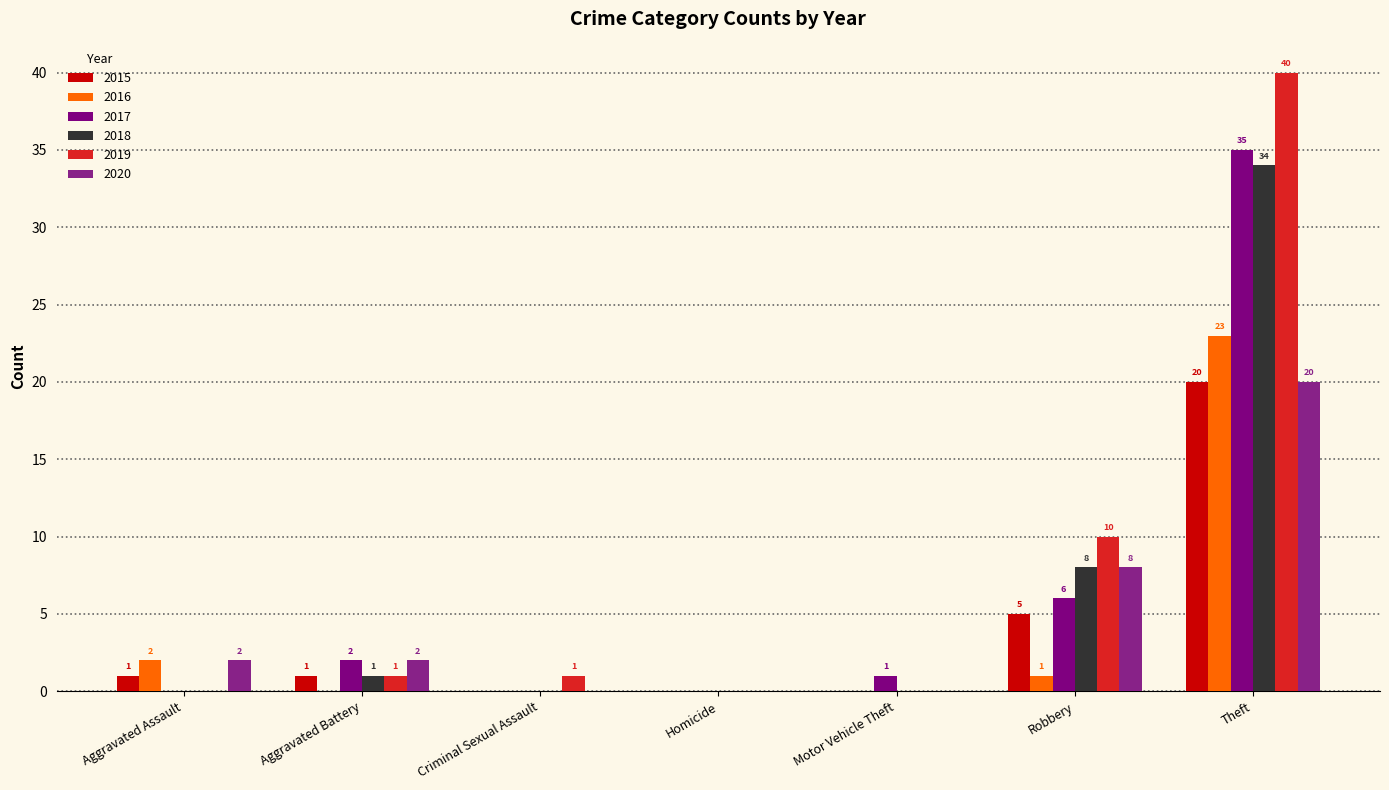

How many series are shown in this chart?

6